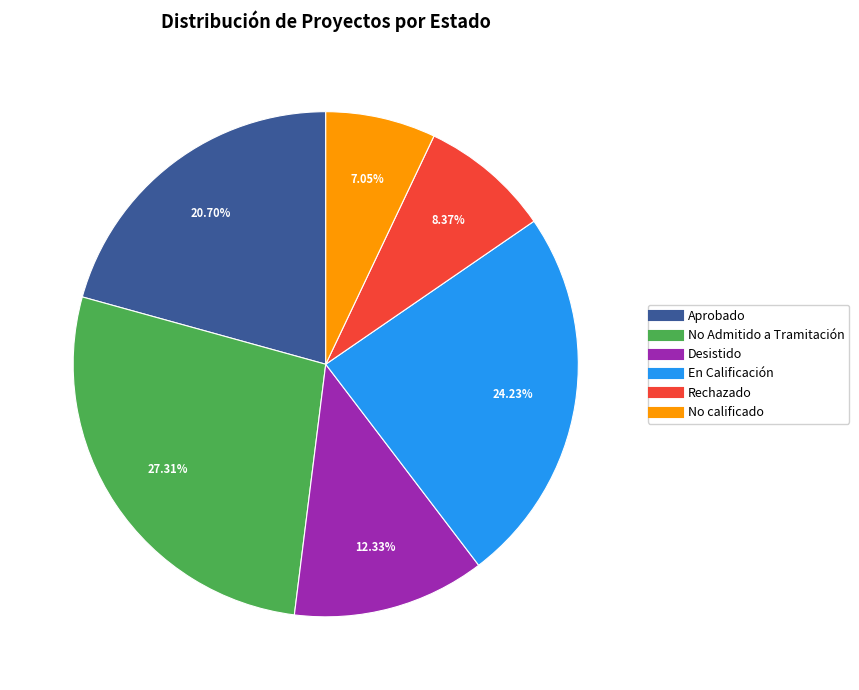

The No calificado slice represents 15% of the pie. True or false?

False